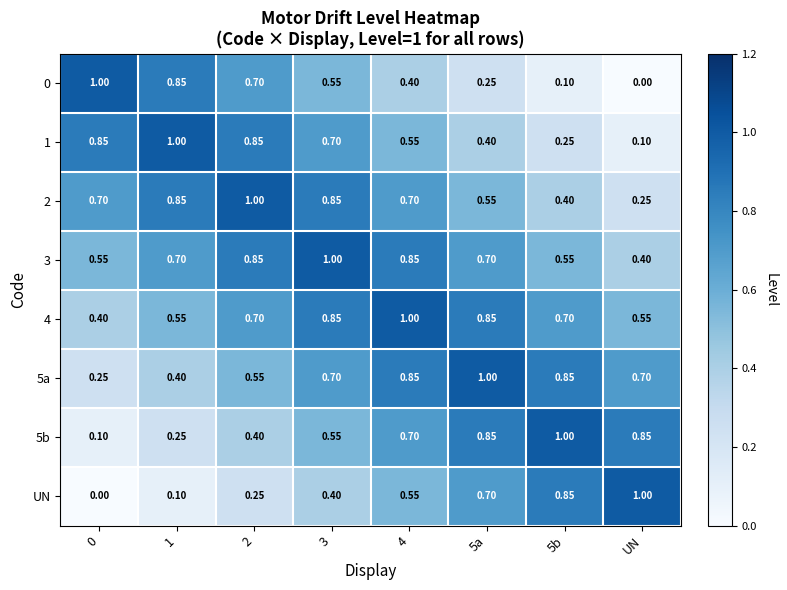

Is the value of 5b at 3 greater than the value of 4 at 0?

Yes